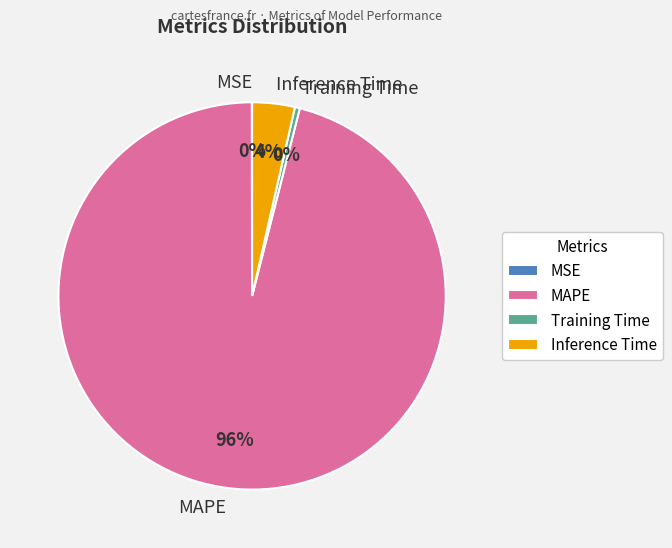

To the nearest percent, what is the difference between the largest and smallest slice percentages?

96%